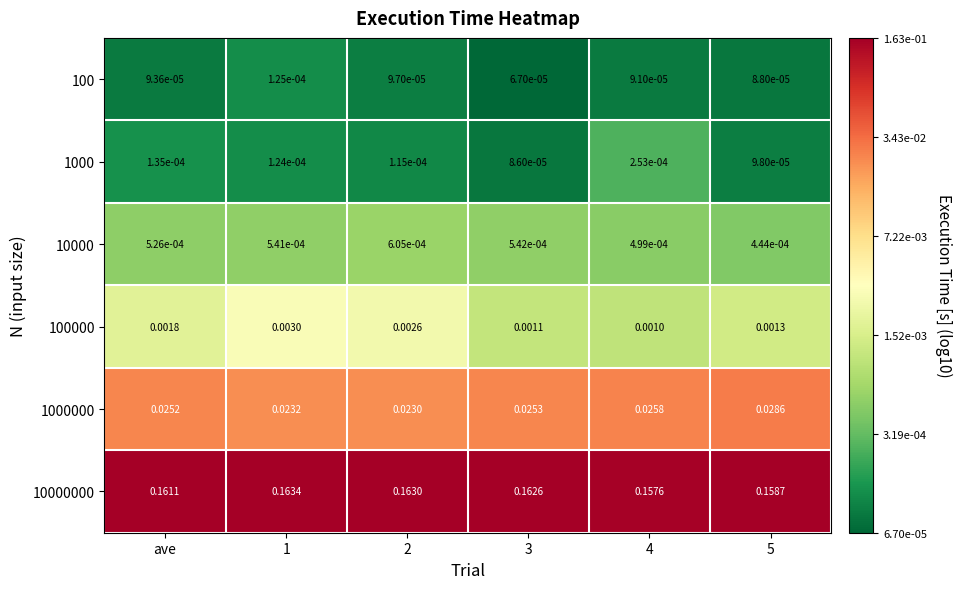

Is the value of 100 at 3 greater than the value of 1000000 at ave?

No